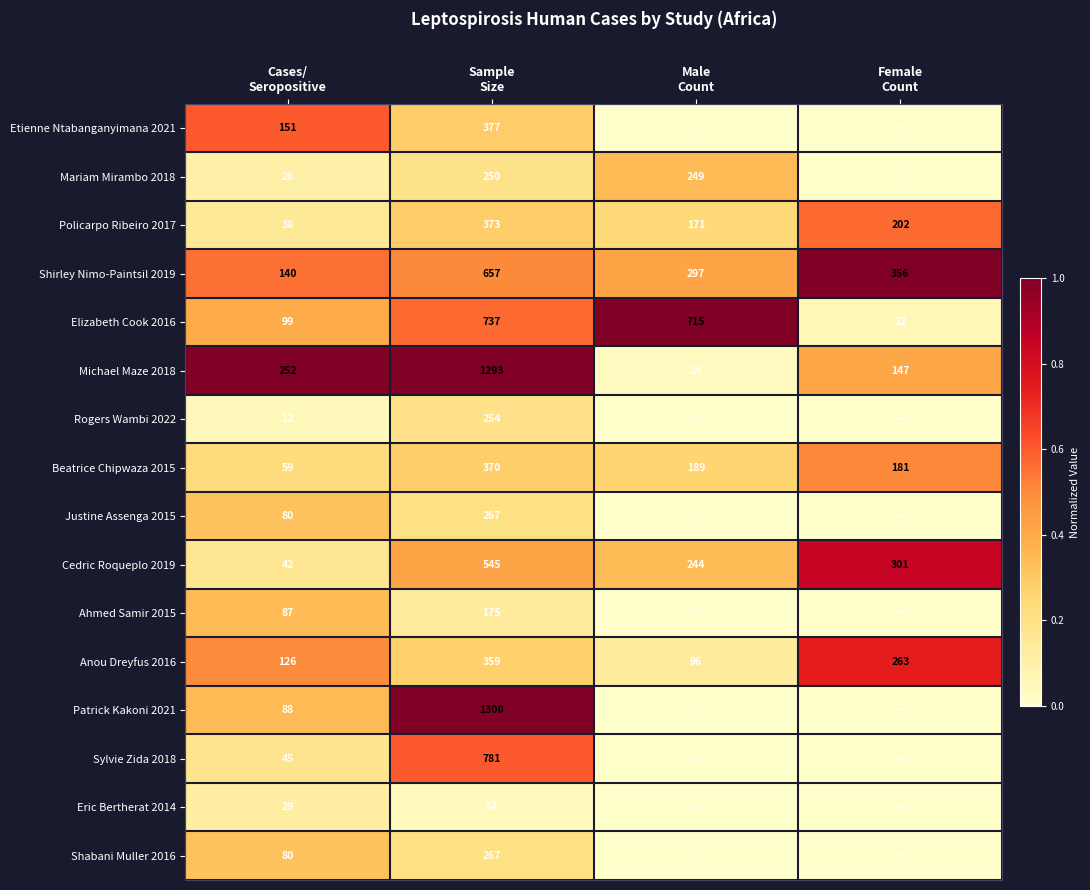

What is the average value of the Michael Maze 2018 series?

429